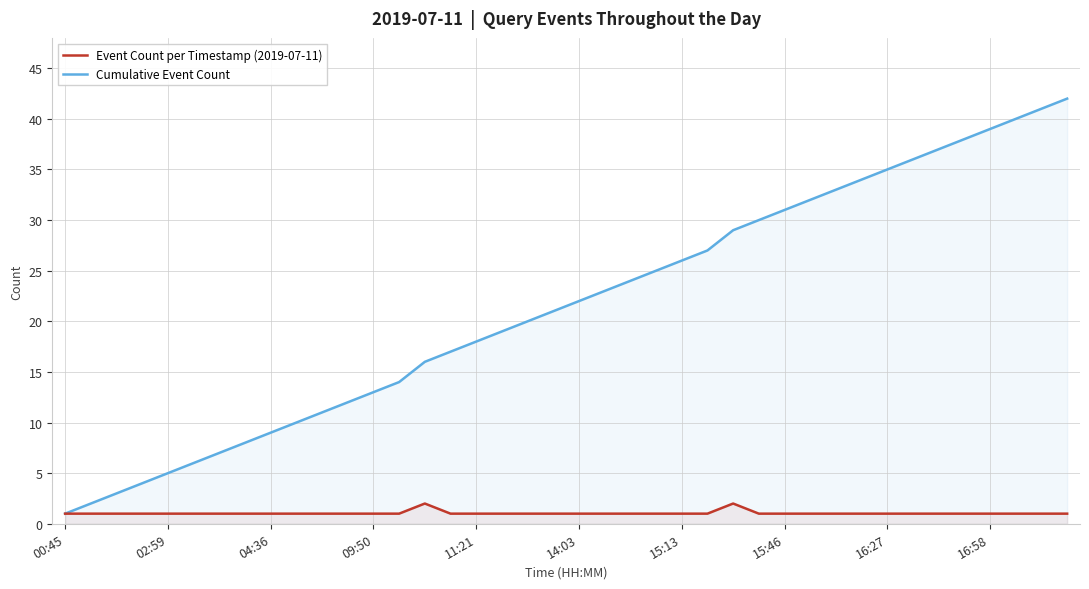

Is it true that Cumulative Event Count equals 18 at 09:50?

False